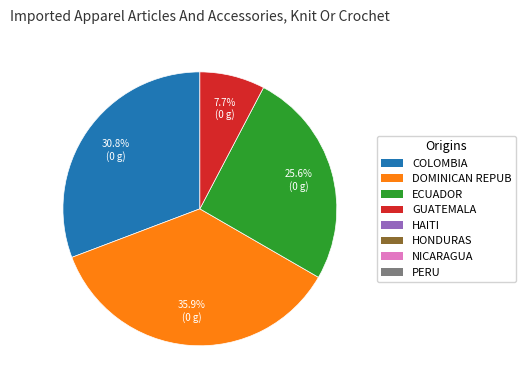

Is there any slice that represents more than half of the pie?

No